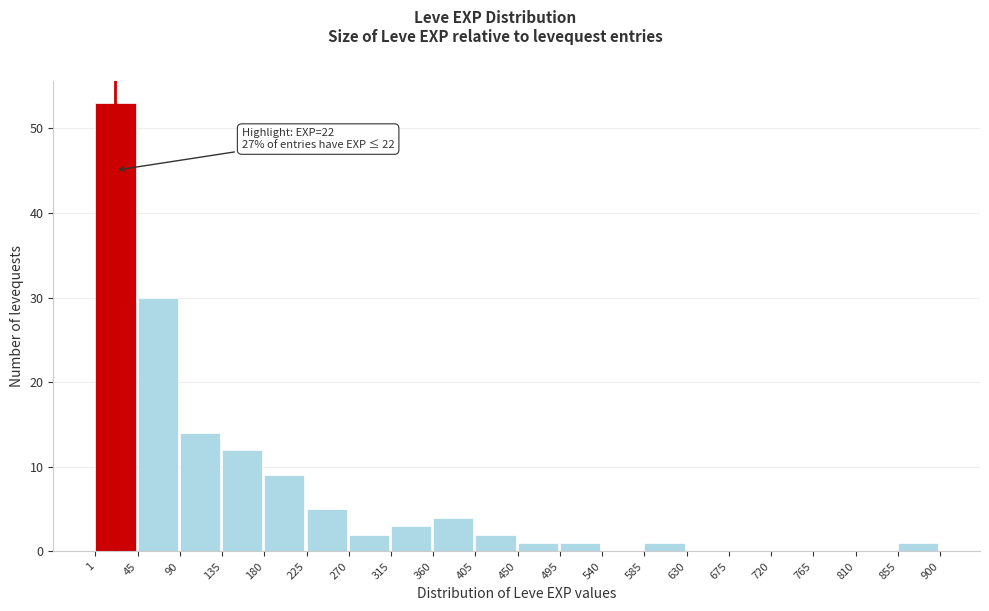

Which range on the x-axis has the tallest bar?

1 to 45